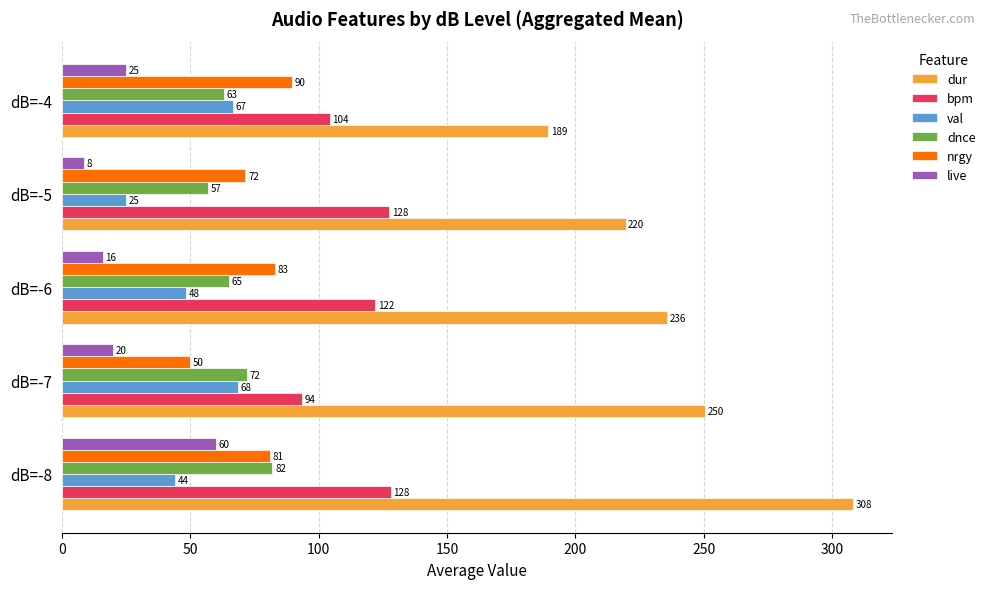

Is it true that dur equals 250.5 at dB=-7?

True